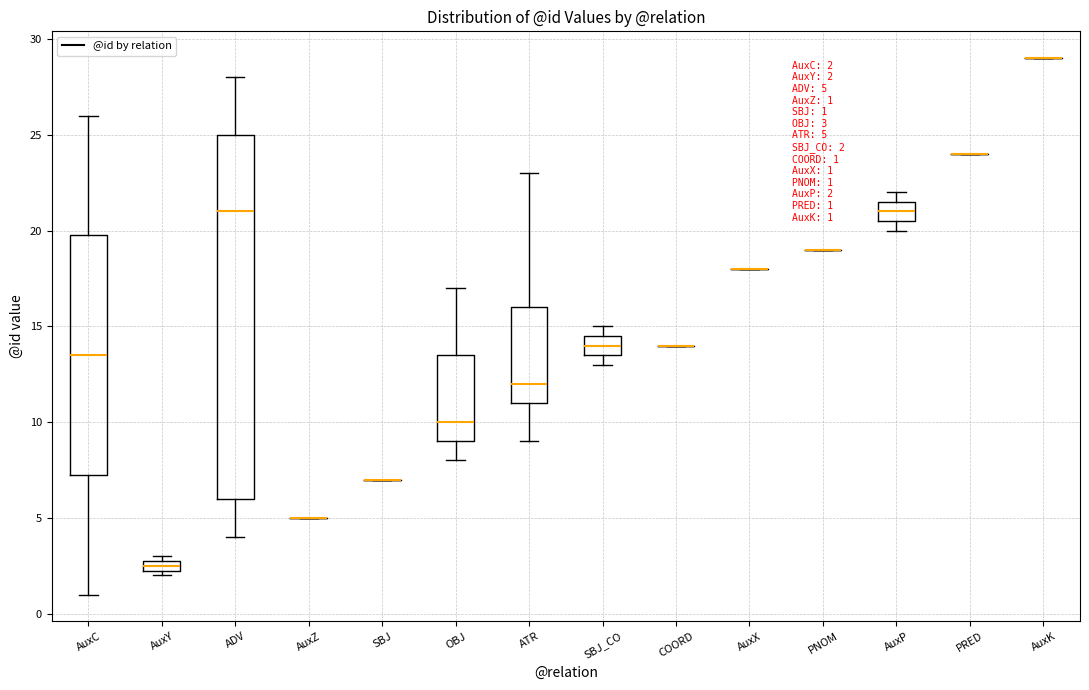

Which box is the tallest, from its lower edge to its upper edge?

ADV